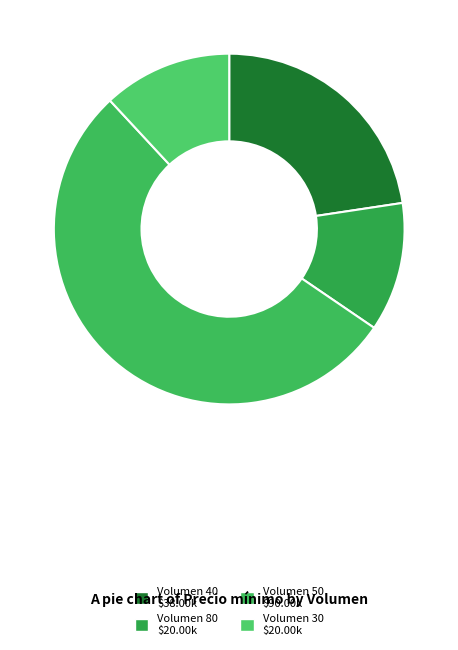

Count the number of slices in the pie.

4